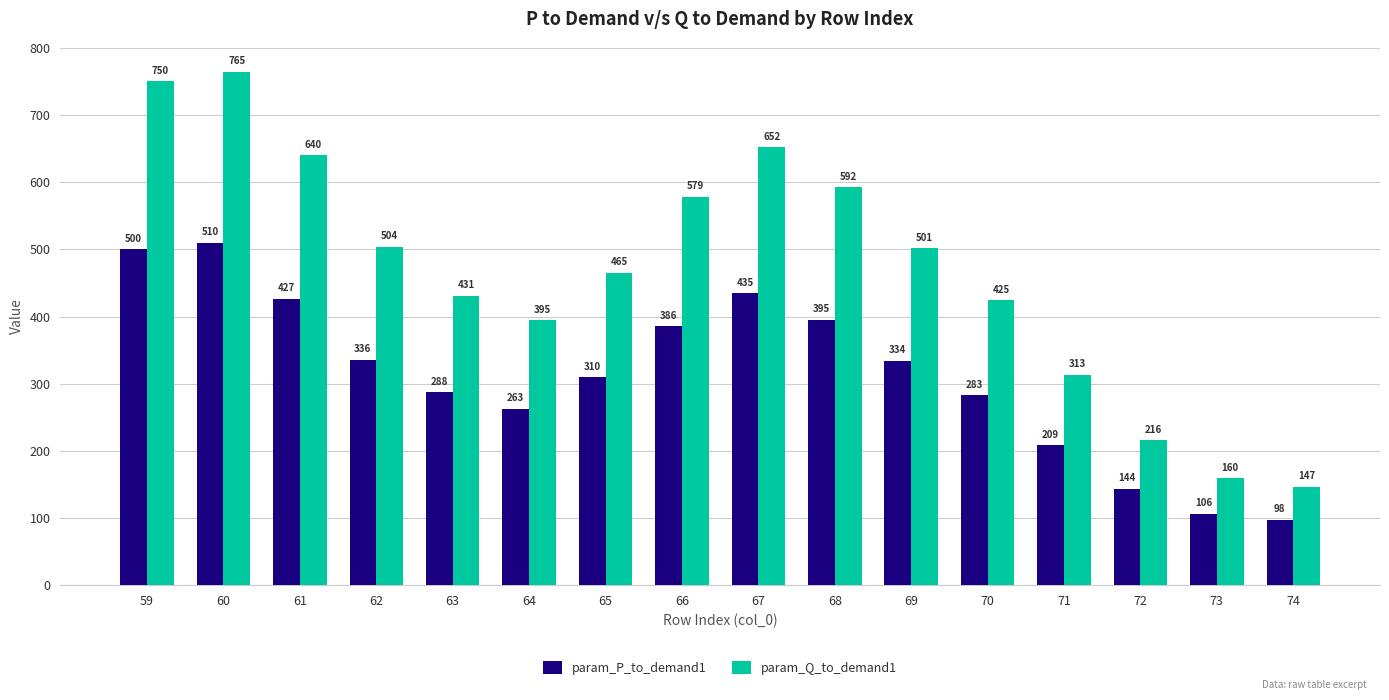

What is the value of the param_Q_to_demand1 bar at the 13th from the left?

313.1